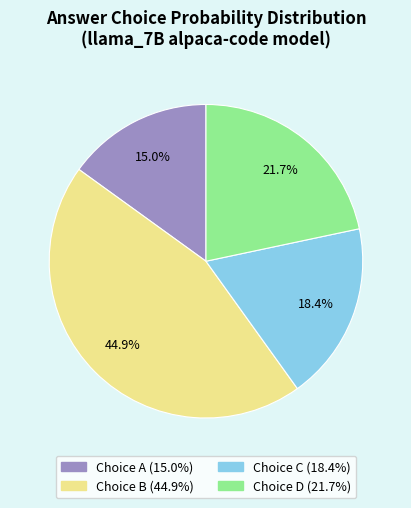

To the nearest percent, what is the difference between the largest and smallest slice percentages?

30%